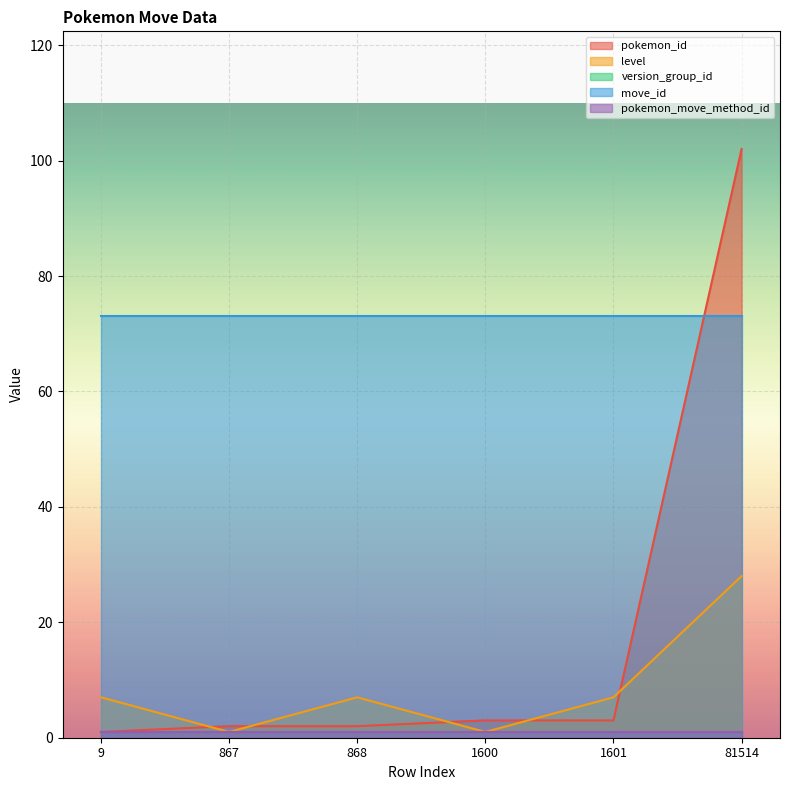

Is the value of level at 81514 greater than the value of move_id at 1601?

No